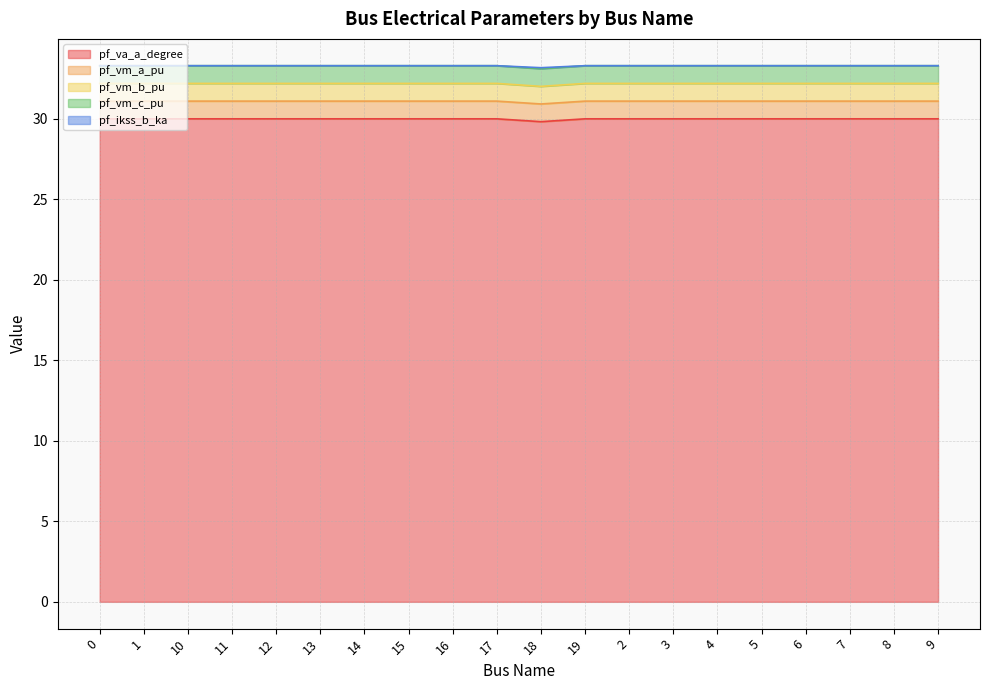

At which category does pf_vm_b_pu reach its first local peak?

10